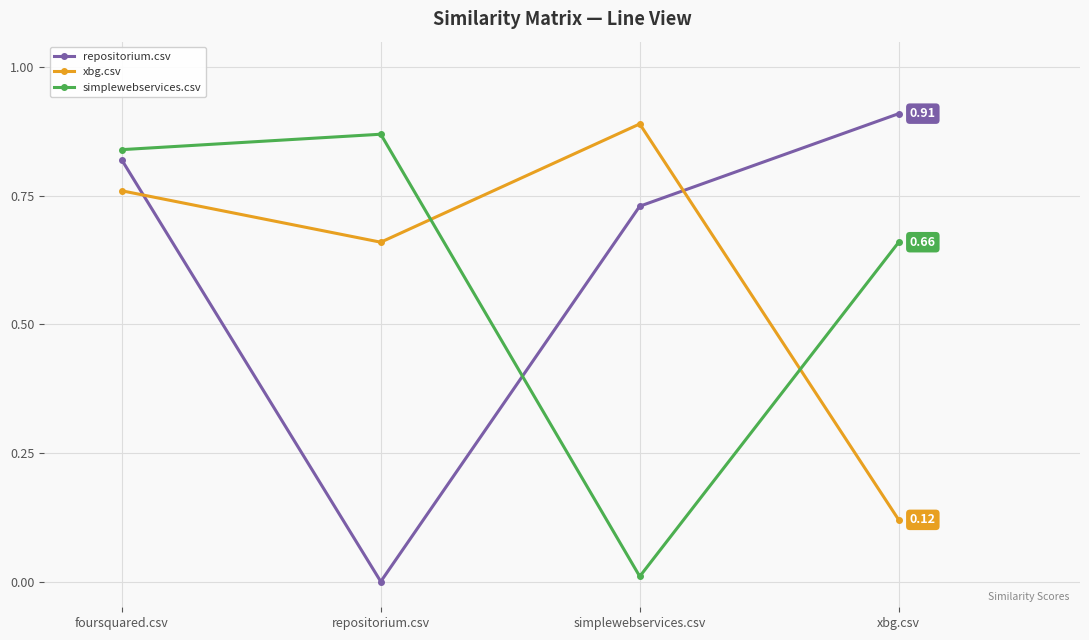

What is the label of the 3rd point from the left?

simplewebservices.csv